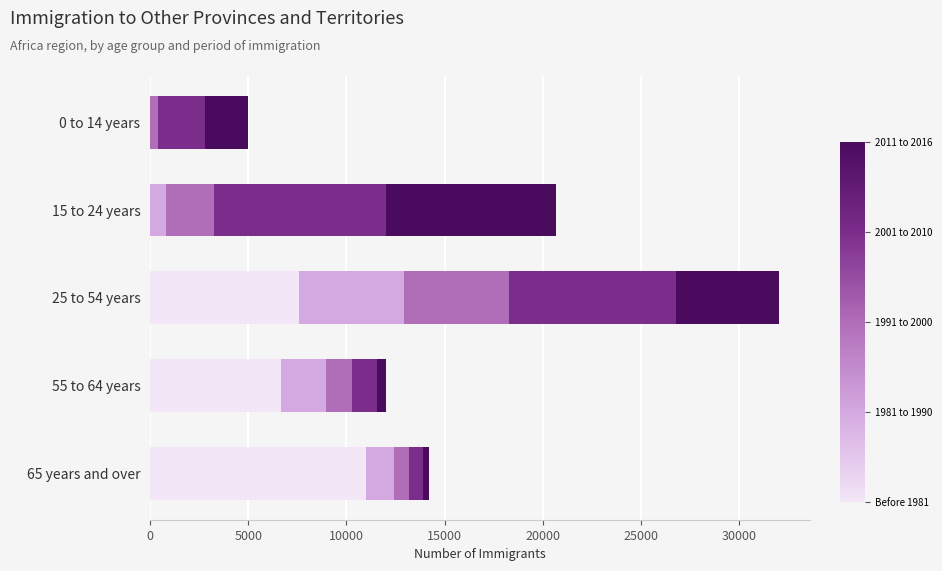

At which category is the sum across all series the highest?

25 to 54 years